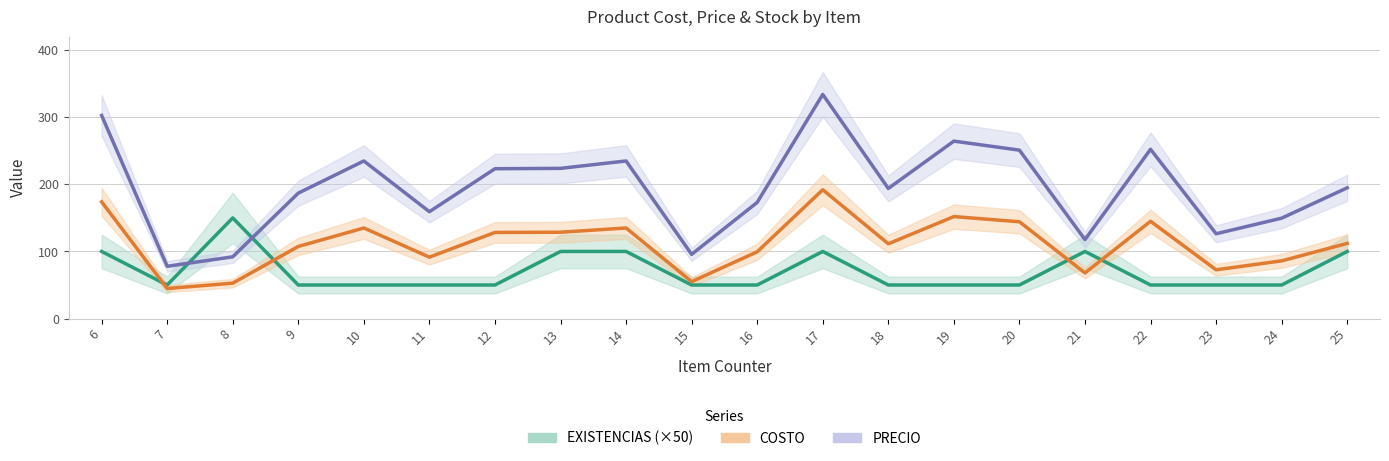

Which series ends up on top after the final intersection of EXISTENCIAS (×50) and COSTO?

COSTO